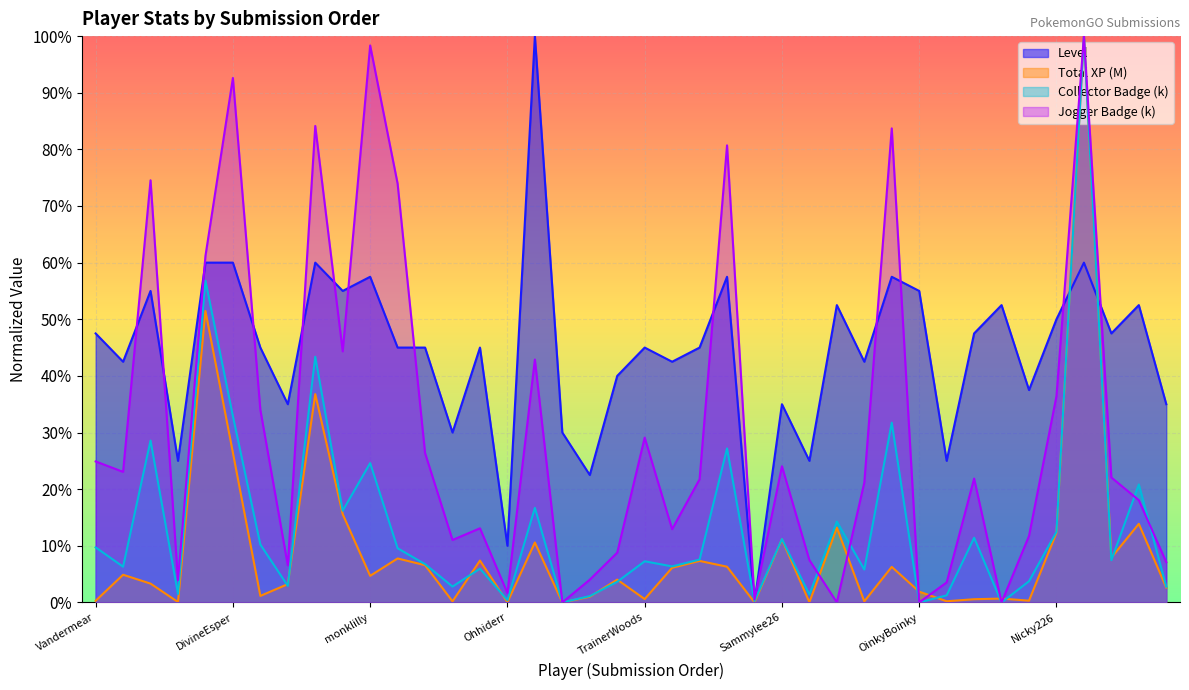

In Jogger Badge (k), how many points are lower than both neighbors (excluding endpoints)?

12